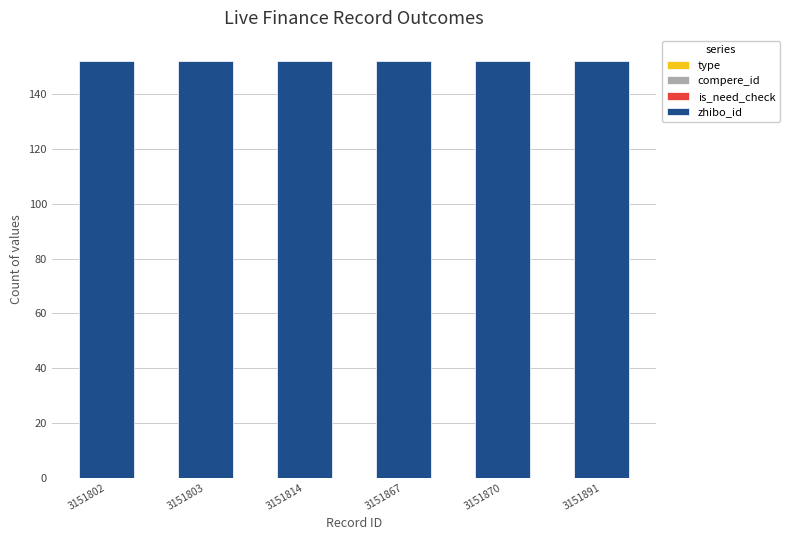

What are all the series names shown in the legend?

type, compere_id, is_need_check, zhibo_id